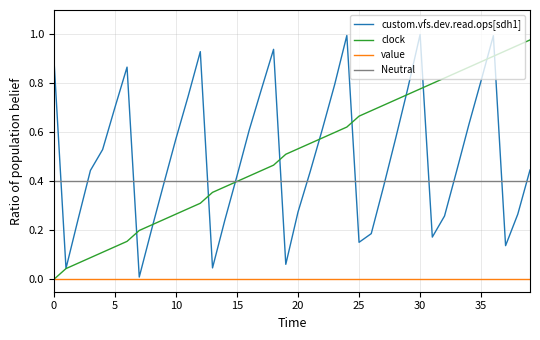

True or false: clock and Neutral intersect in this chart.

False